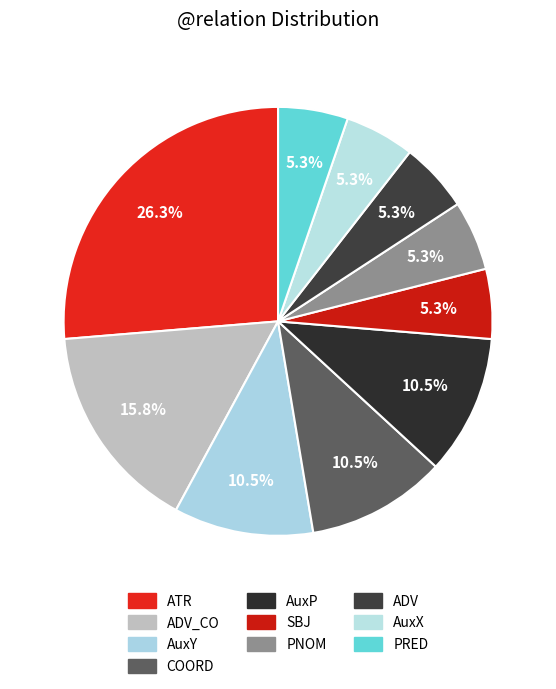

Which slice is the smallest?

SBJ